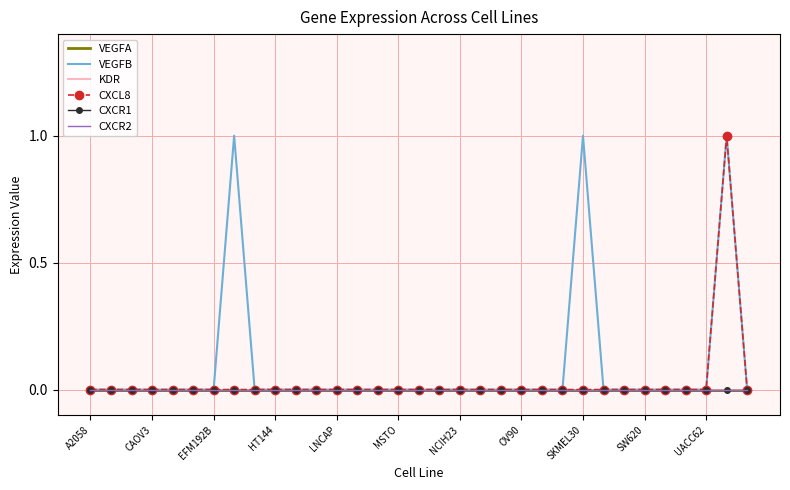

Does the chart have visible grid lines?

Yes